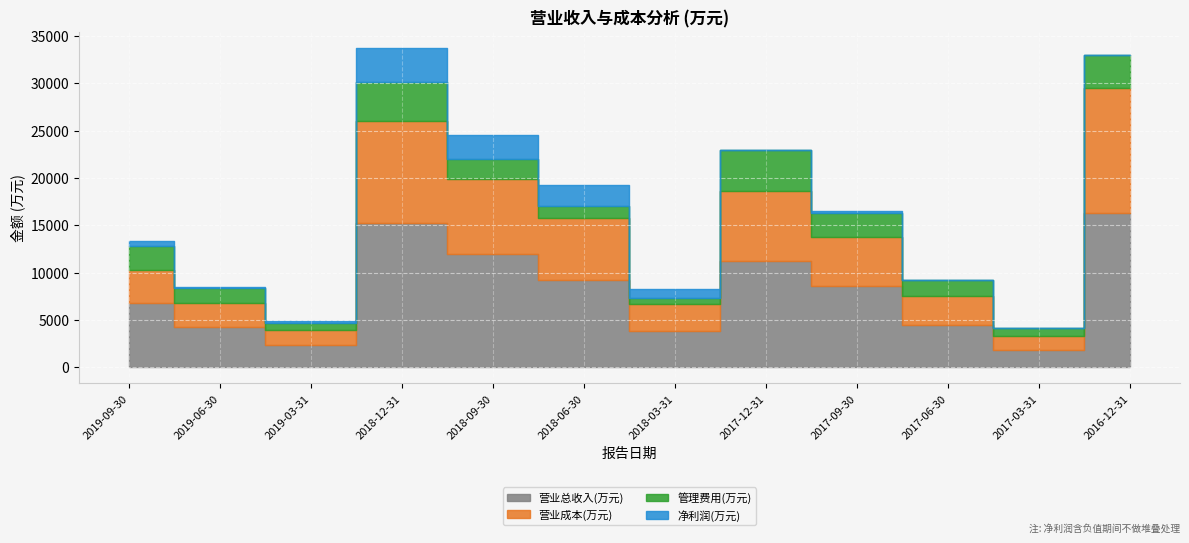

Reading right to left, transcribe all the data shown in this chart.

营业总收入(万元): 2016-12-31=16261	2017-03-31=1857	2017-06-30=4515	2017-09-30=8635	2017-12-31=11268	2018-03-31=3815	2018-06-30=9204	2018-09-30=11989	2018-12-31=15226	2019-03-31=2371	2019-06-30=4232	2019-09-30=6816
营业成本(万元): 2016-12-31=13239	2017-03-31=1409	2017-06-30=2971	2017-09-30=5131	2017-12-31=7329	2018-03-31=2903	2018-06-30=6584	2018-09-30=7940	2018-12-31=10820	2019-03-31=1575	2019-06-30=2541	2019-09-30=3417
管理费用(万元): 2016-12-31=3511	2017-03-31=932	2017-06-30=1745	2017-09-30=2591	2017-12-31=4346	2018-03-31=601	2018-06-30=1278	2018-09-30=2040	2018-12-31=4101	2019-03-31=776	2019-06-30=1654	2019-09-30=2622
净利润(万元): 2016-12-31=-6052	2017-03-31=-1278	2017-06-30=-1440	2017-09-30=130	2017-12-31=-26458	2018-03-31=936	2018-06-30=2209	2018-09-30=2541	2018-12-31=3619	2019-03-31=158	2019-06-30=31	2019-09-30=525